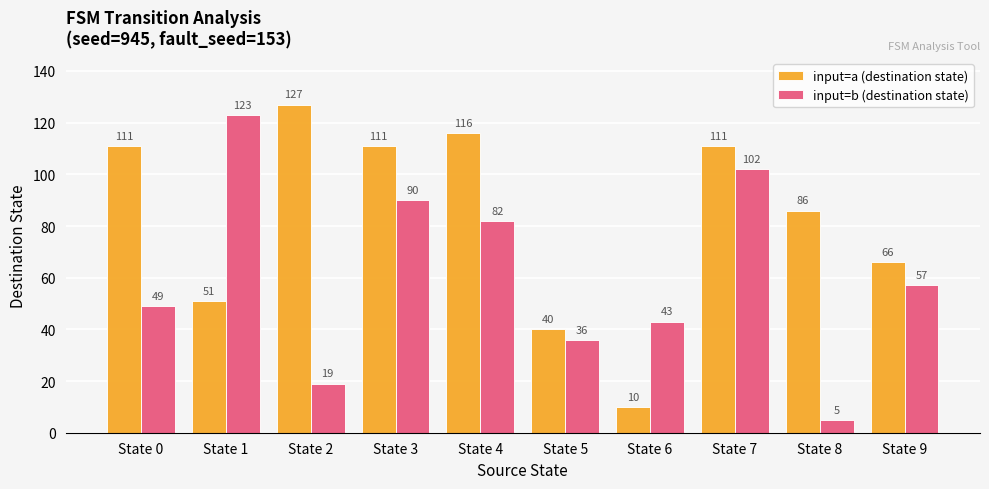

Which series has the widest spread of values?

input=b (destination state)